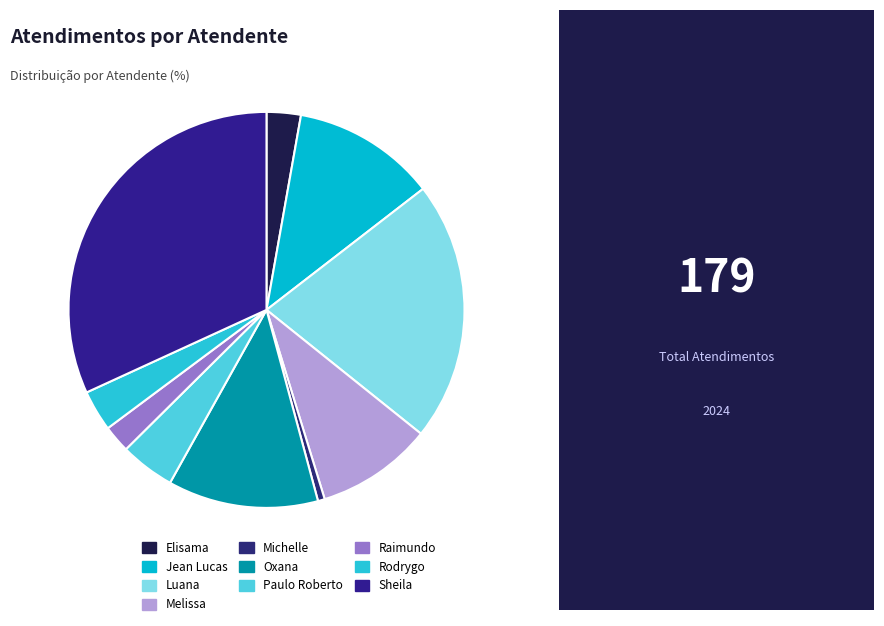

What is the smallest slice in the pie chart?

Michelle